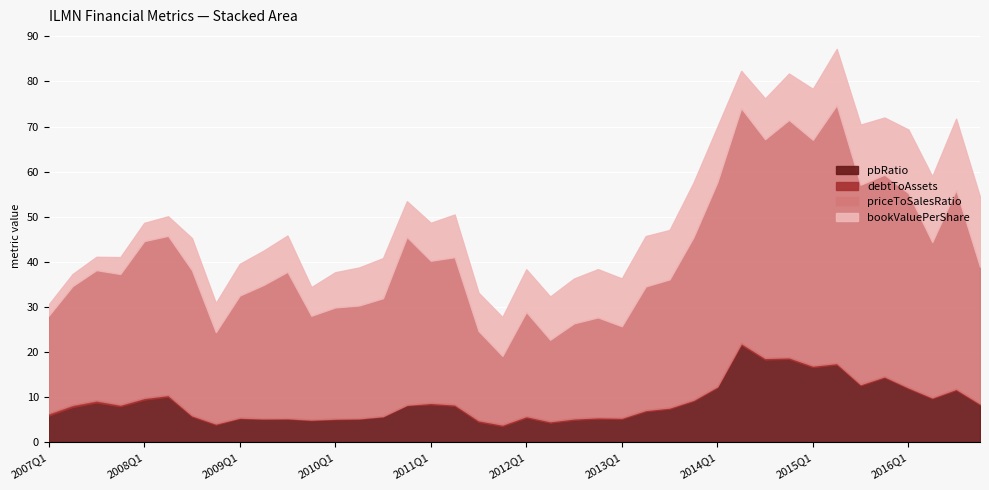

True or false: pbRatio and debtToAssets cross at least once.

False